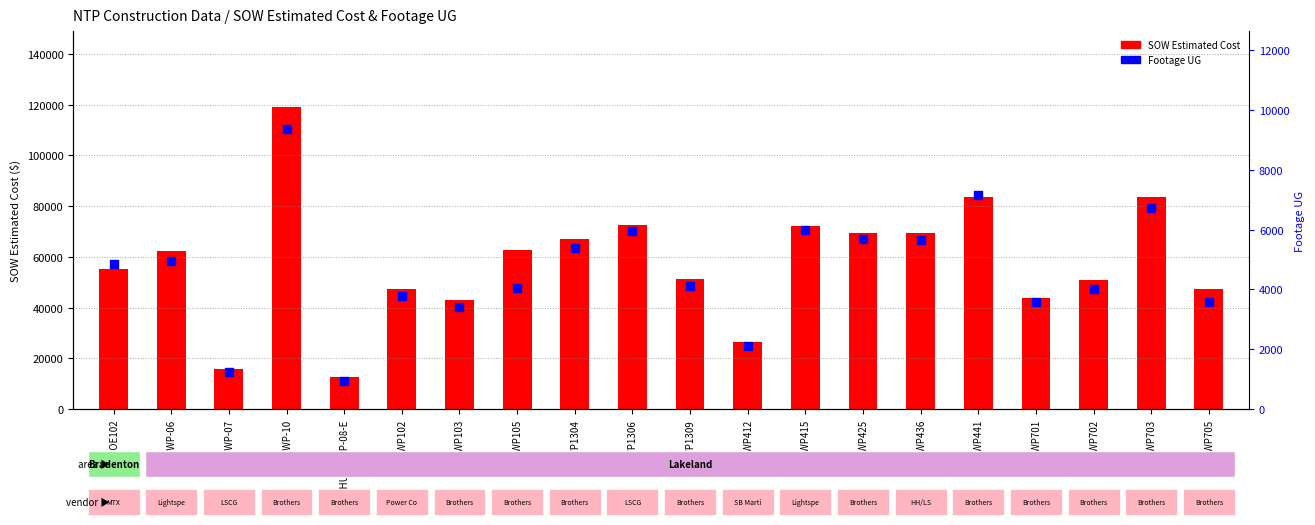

What is the total value across all series at BHT-FWP-06?

67409.4